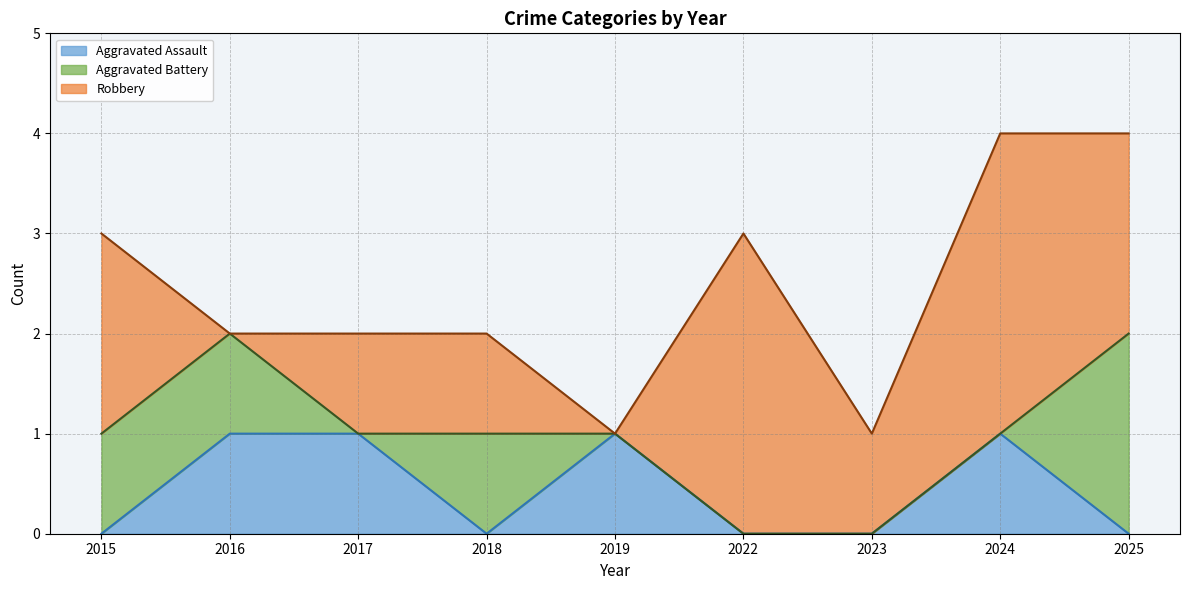

At which category is the sum across all series the highest?

2024